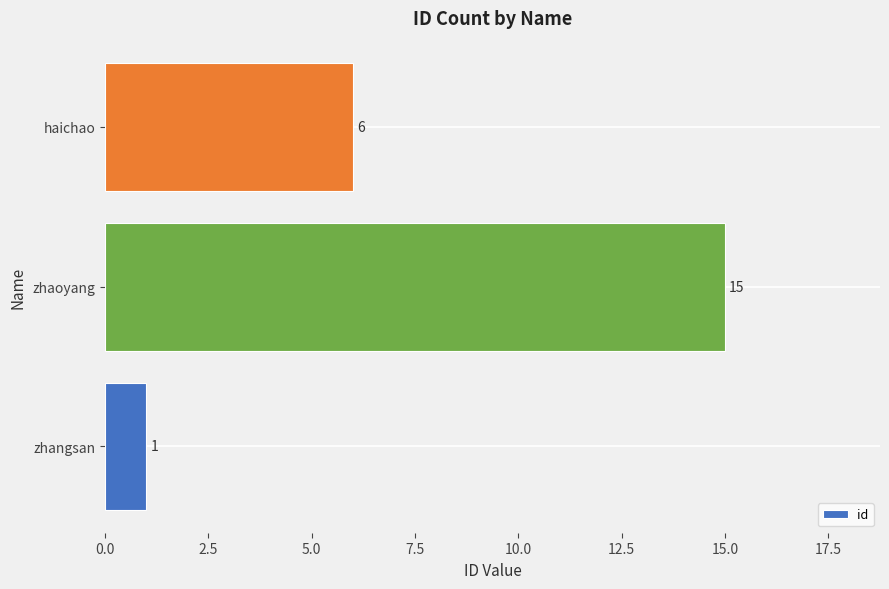

How many distinct data groups are displayed?

1